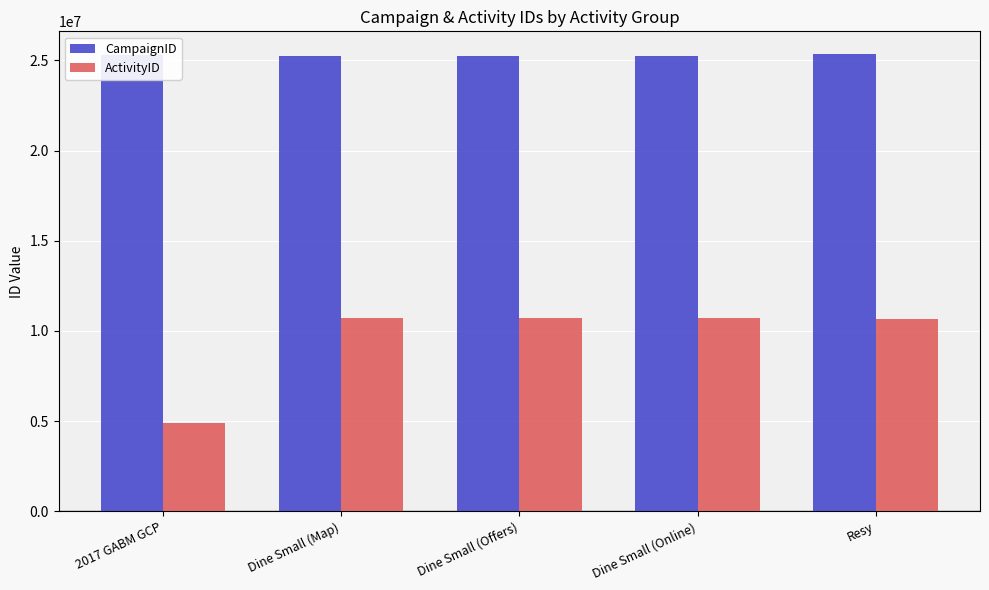

How many series are shown in this chart?

2